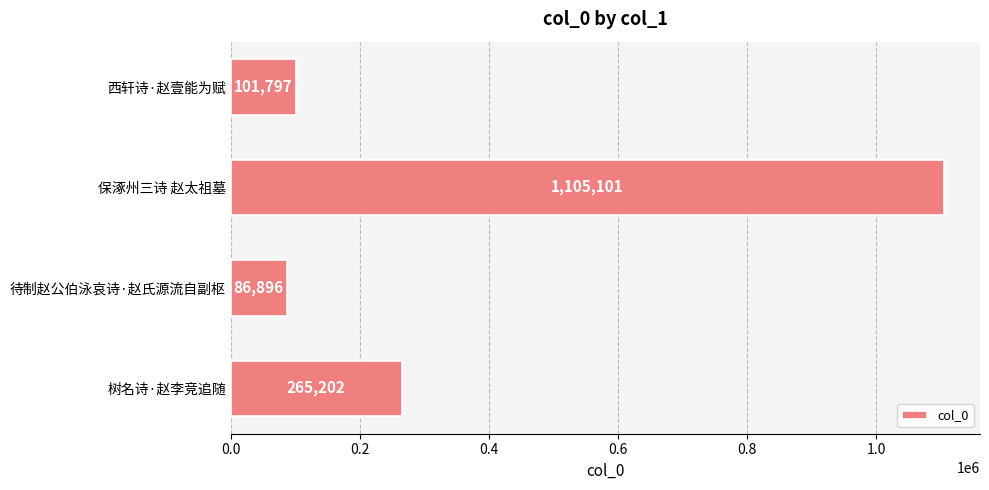

What is the difference between the maximum and second lowest values?

1003304